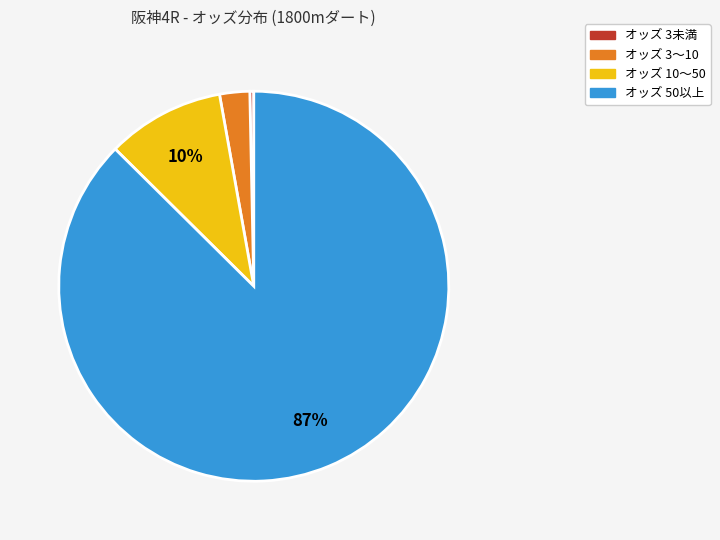

How many segments does this pie chart have?

4